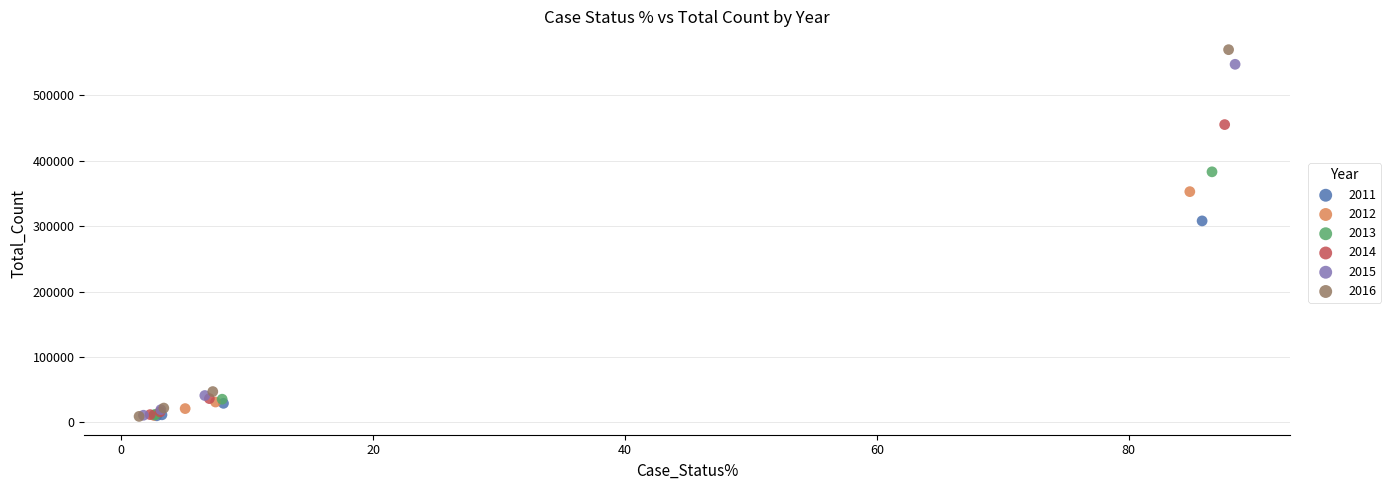

Which series has the widest spread of Y values?

2016